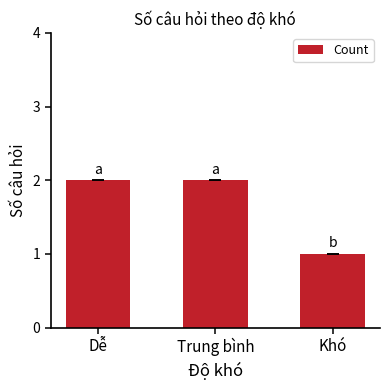

Is it true that the value at Dễ is 2?

True